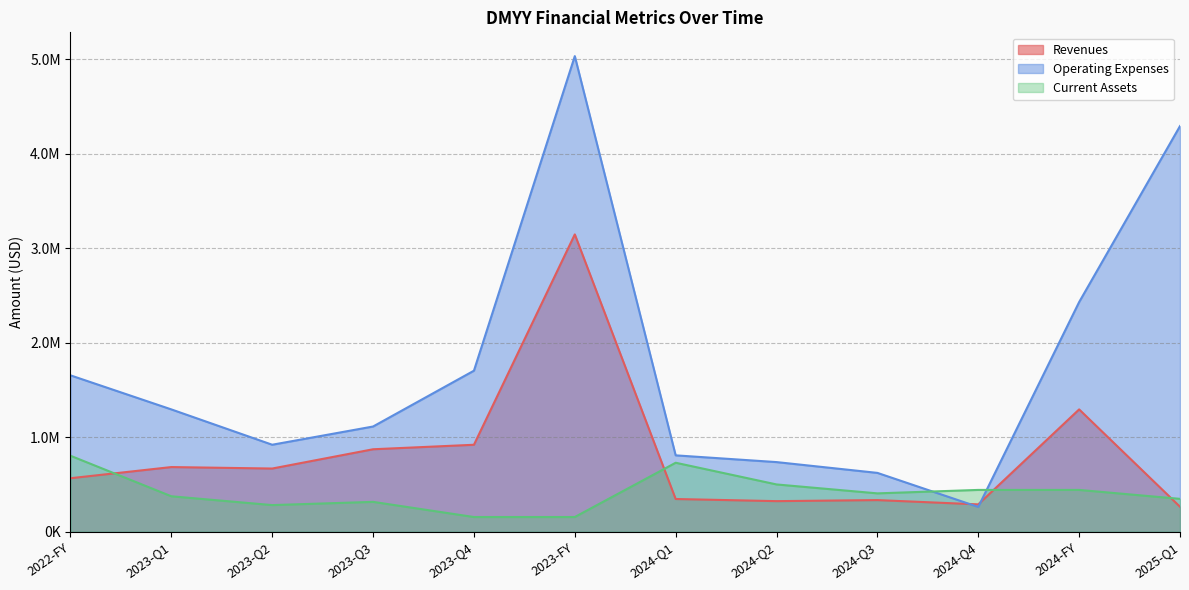

Between 2025-Q1 and 2024-Q1, which is larger?

2024-Q1